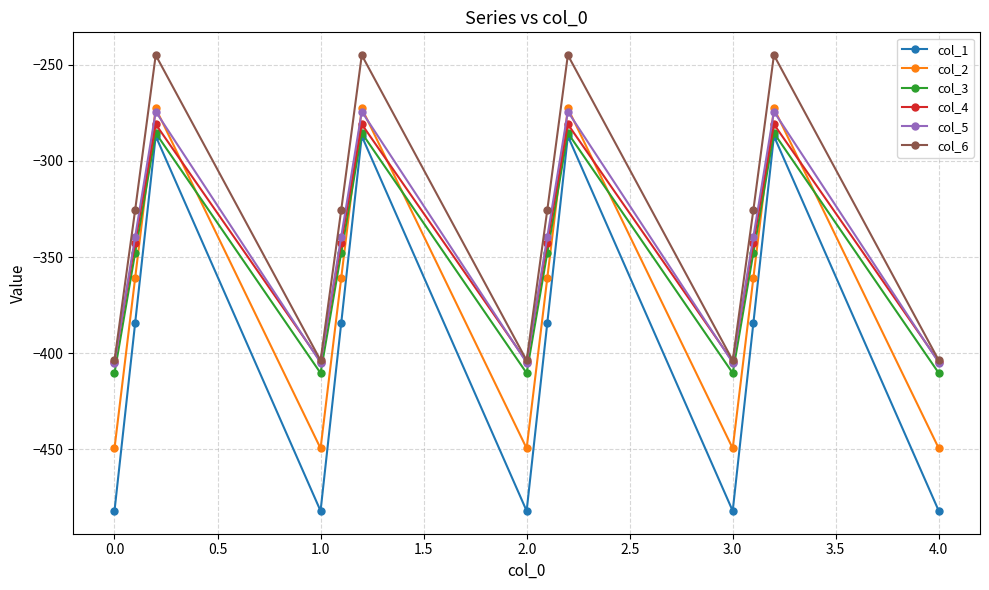

What is the value of the col_2 point at the 11th from the left?

-361.1